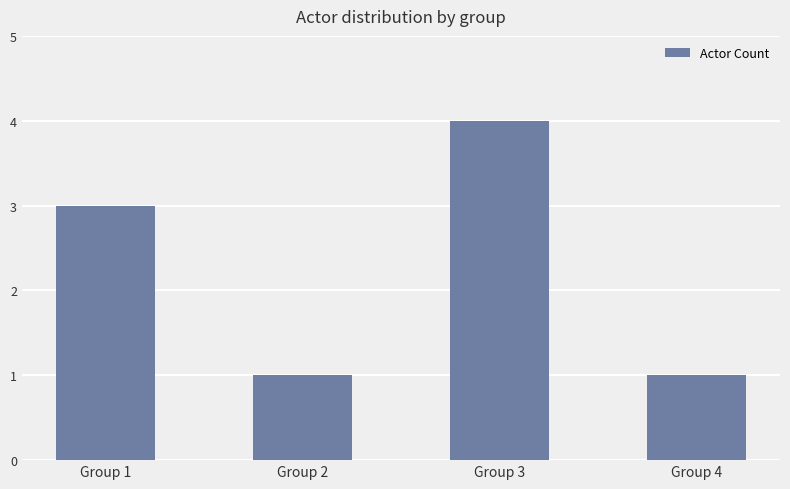

Between Group 1 and Group 3, which is larger?

Group 3